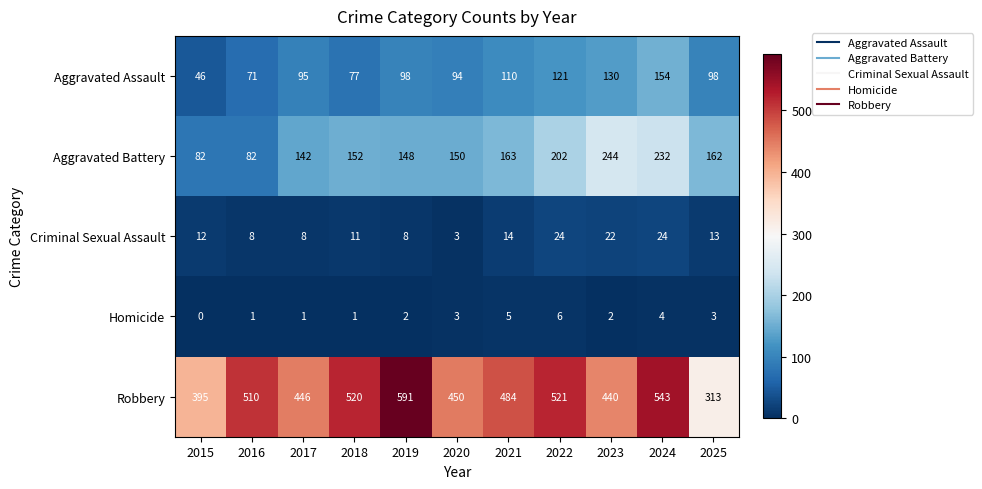

Count the number of data series in this chart.

5